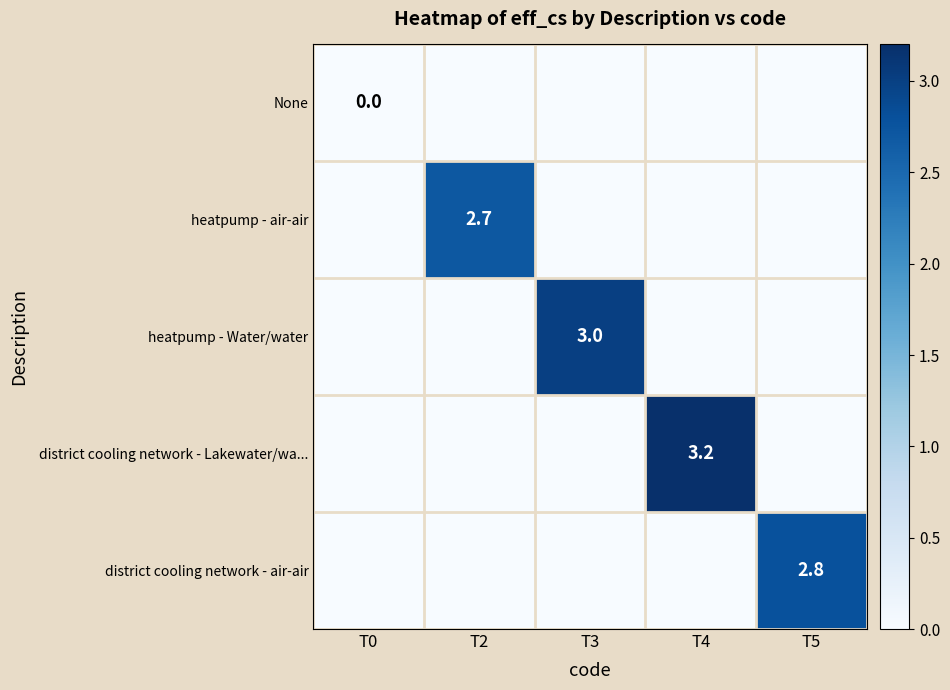

Which series has the widest spread of values?

district cooling network - Lakewater/wa...